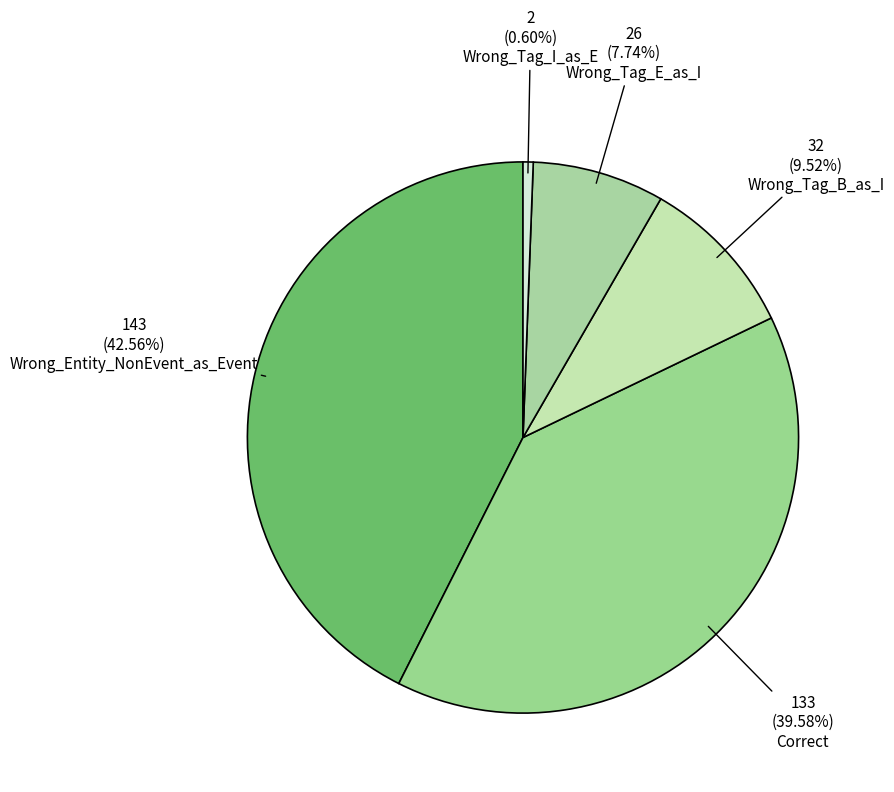

Is there a majority slice in this chart?

No